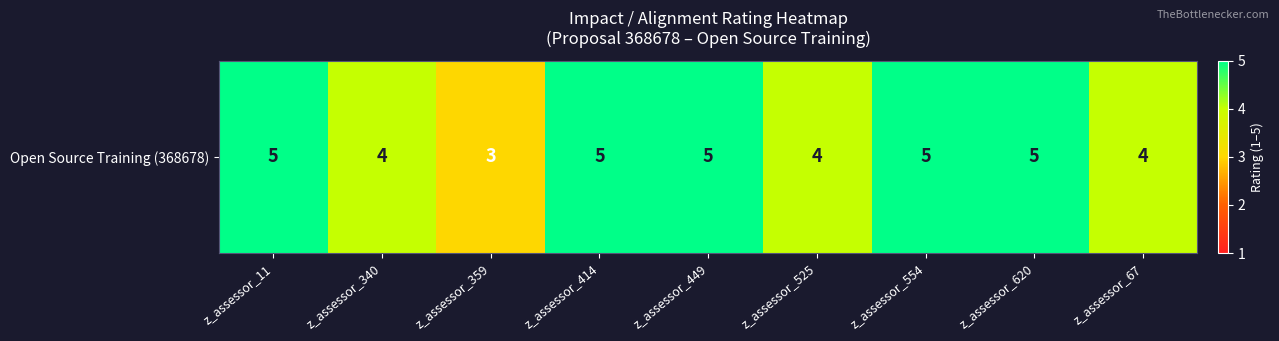

Which label corresponds to the smallest value in the chart?

z_assessor_359